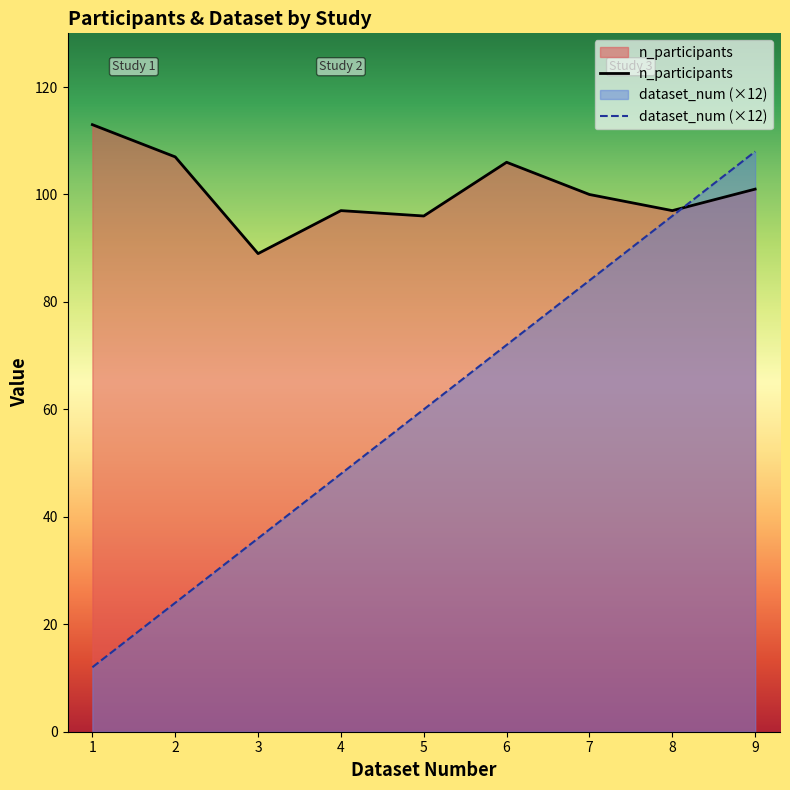

Reading right to left, list all the values displayed in this chart.

n_participants: 101	97	100	106	96	97	89	107	113
dataset_num: 108	96	84	72	60	48	36	24	12